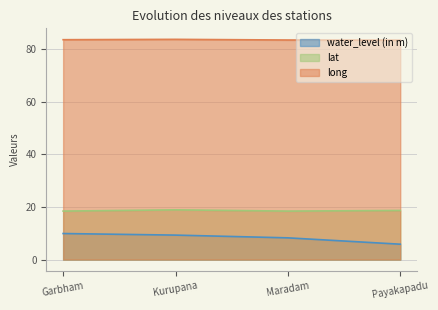

Reading left to right, extract all data points from this chart.

water_level (in m): 9.9	9.3	8.2	5.8
lat: 18.4	18.9	18.4	18.6
long: 83.5	83.6	83.3	83.3